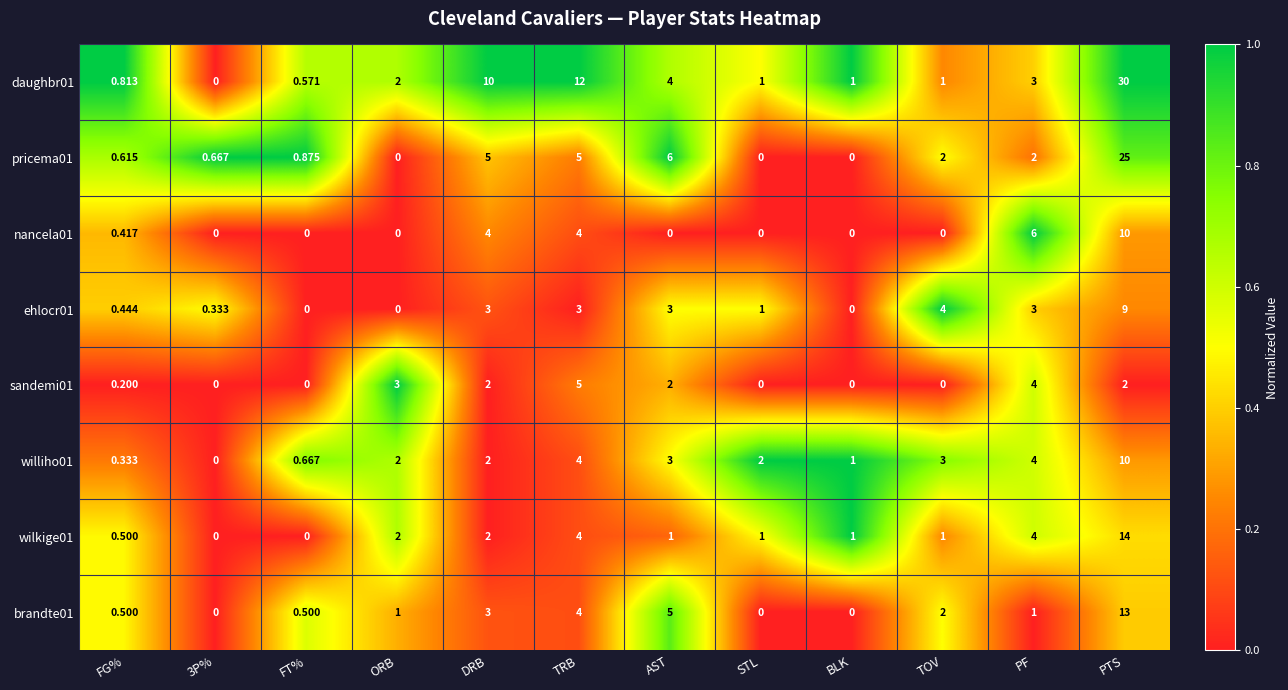

Where does the wilkige01 series first go above 1?

ORB